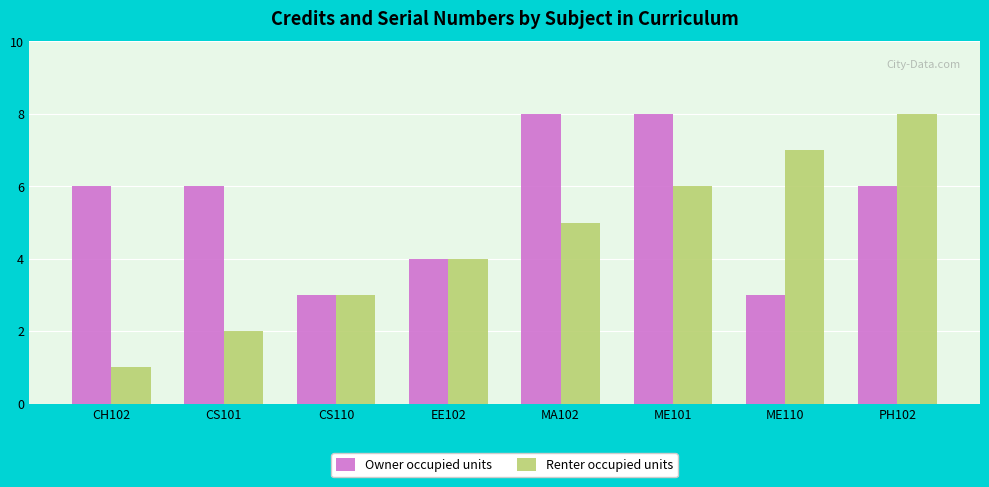

At how many categories does at least one series exceed 5?

6